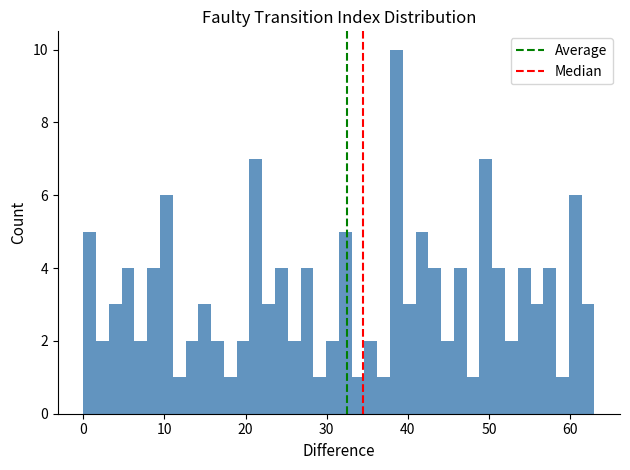

Read against the x-axis, roughly where is the centre of the tallest bar?

39